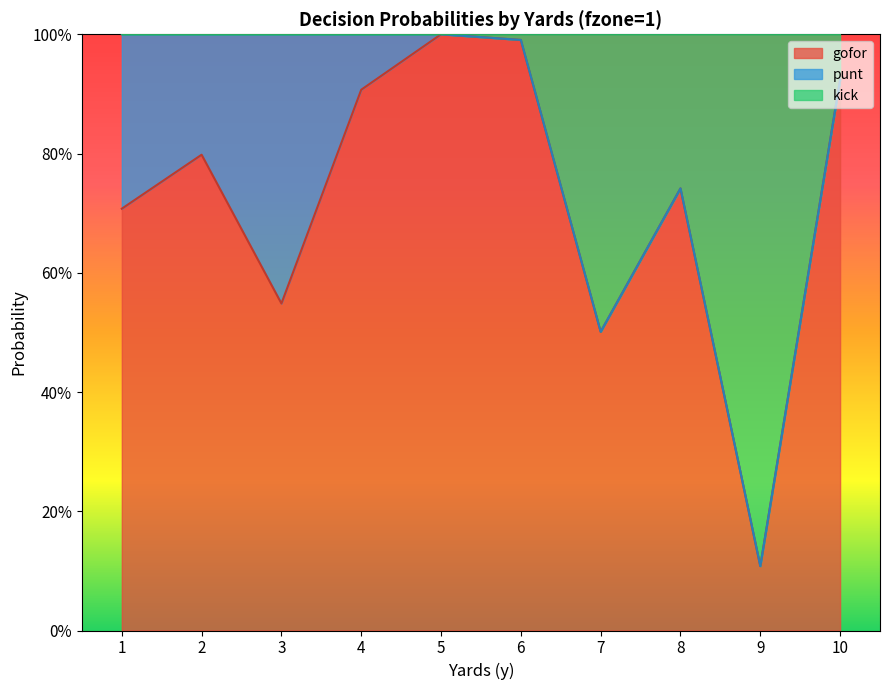

At which label is kick closest to 0?

9